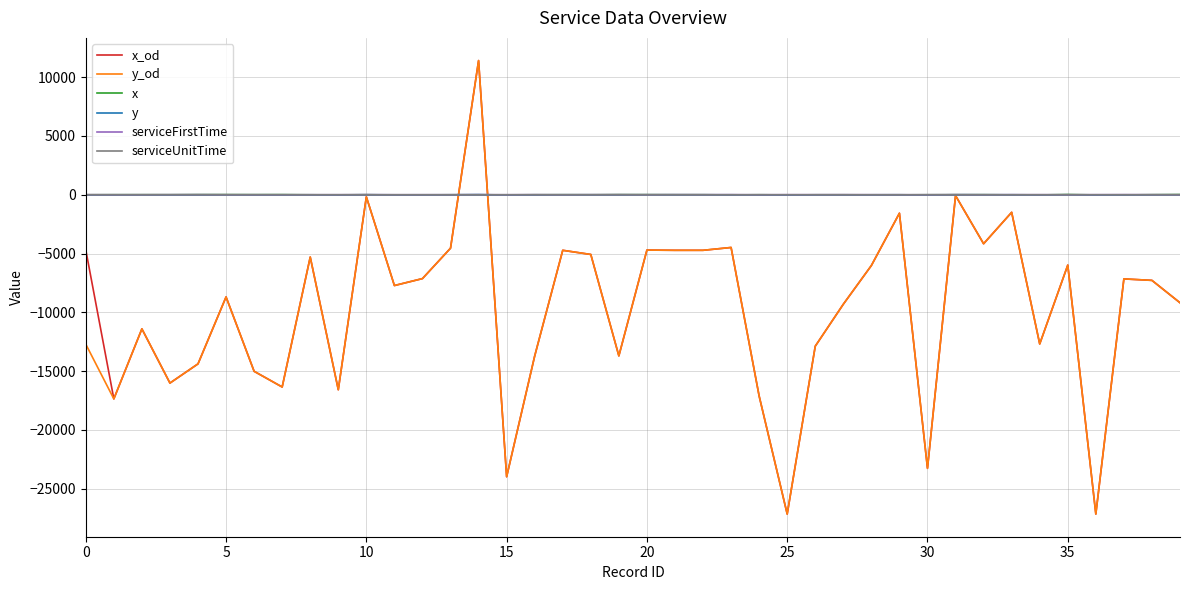

What is the difference between the maximum and minimum values in the serviceUnitTime series?

1.0